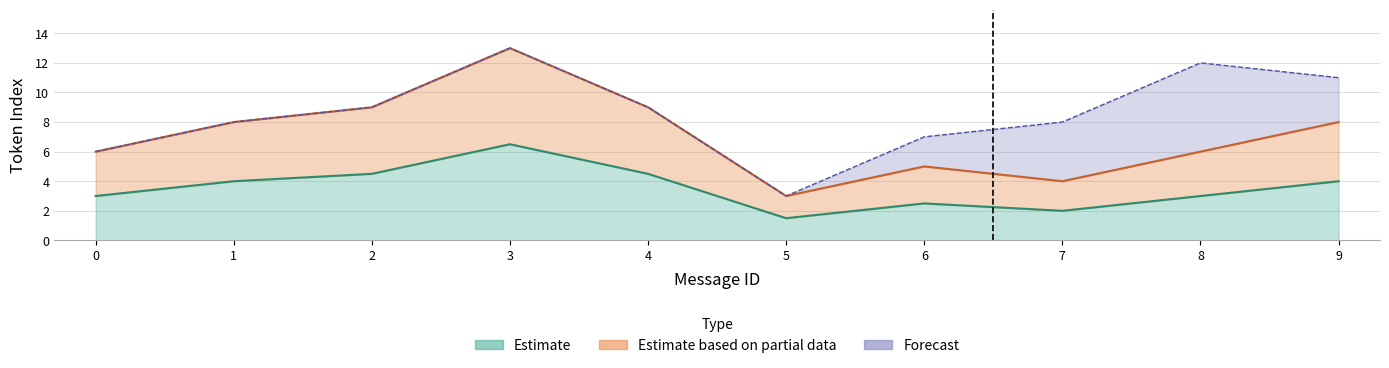

True or false: mean_token_index and max_token_index intersect in this chart.

False